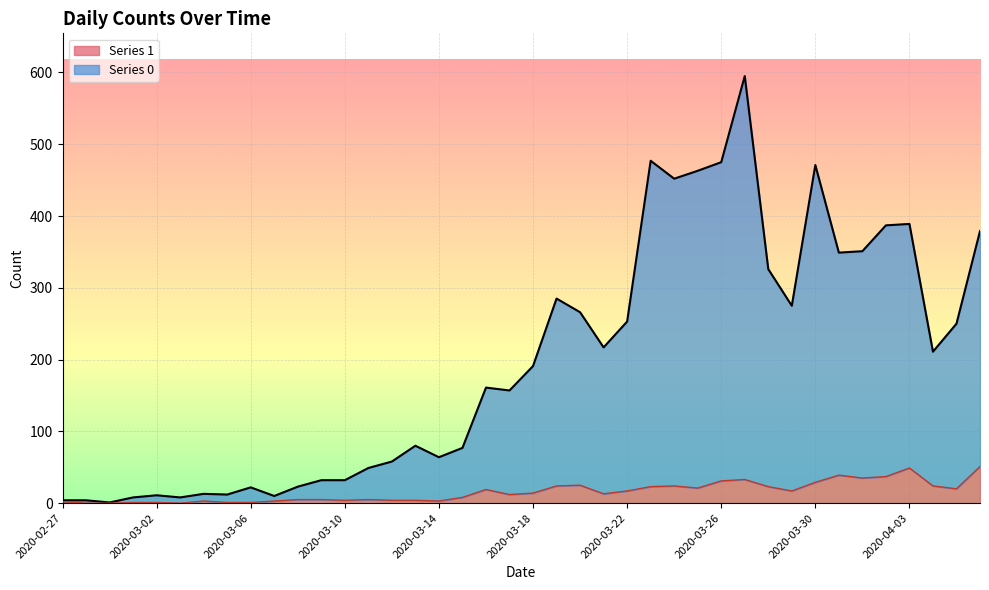

What is the difference between the highest and lowest values at 2020-03-15?

69